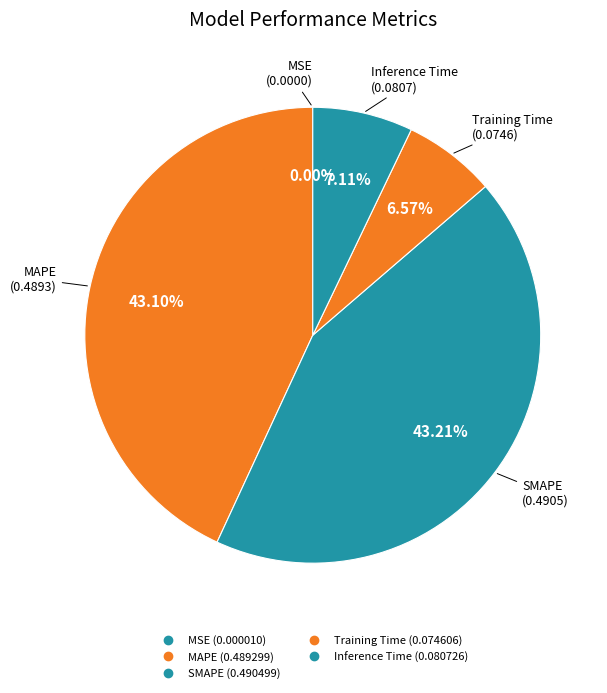

The Training Time slice represents 7% of the pie. True or false?

True